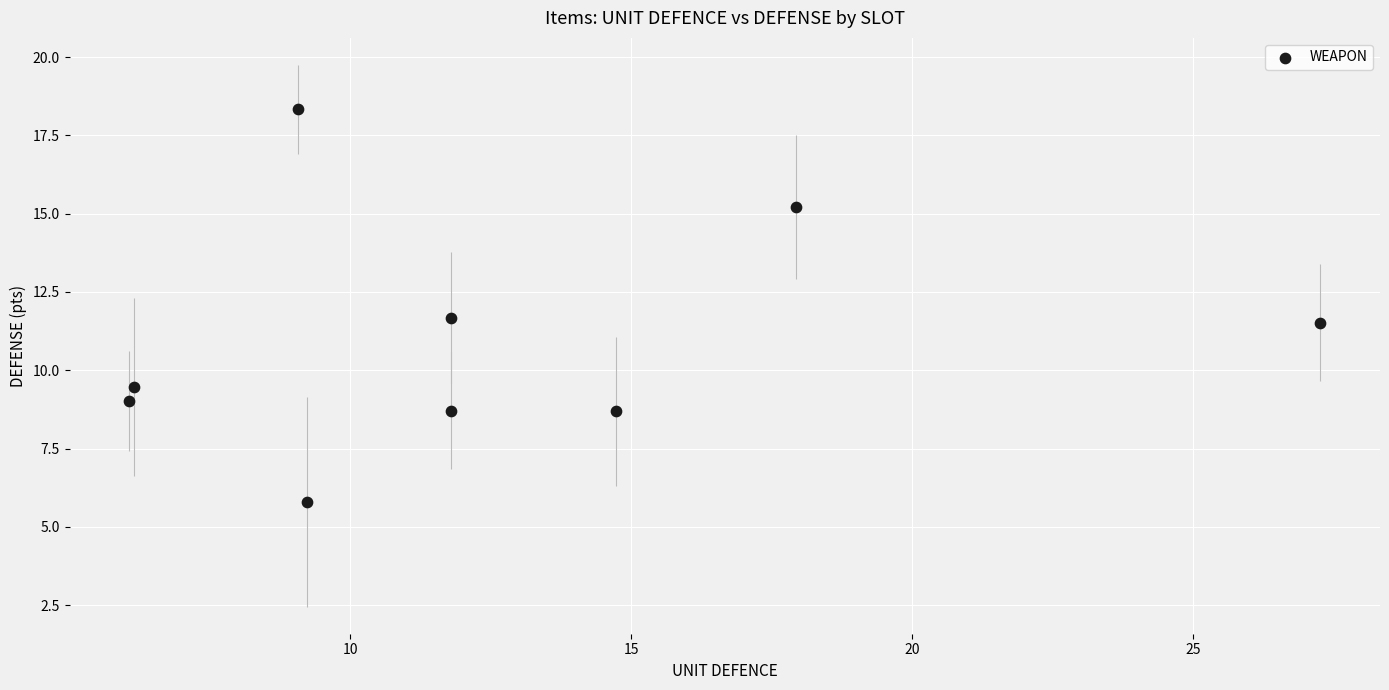

What is the average X value?

12.7